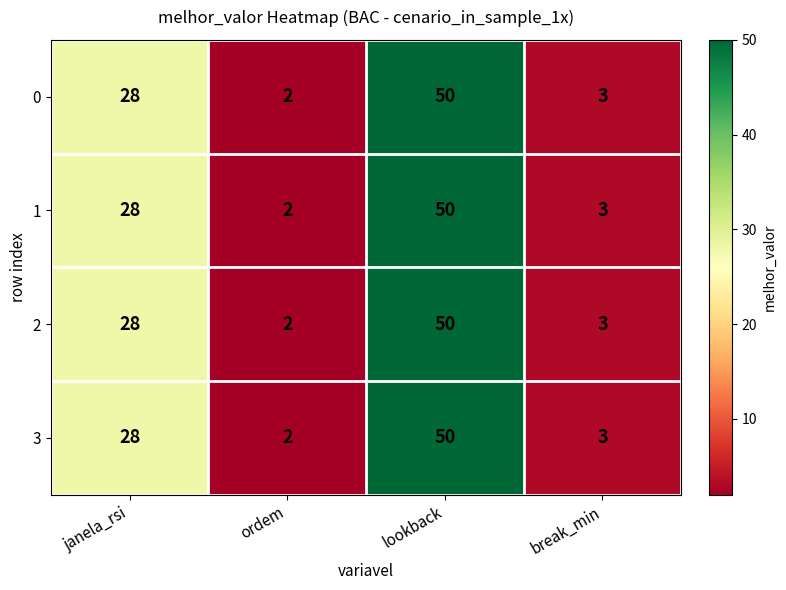

True or false: 3 has a value of 5 at break_min.

False